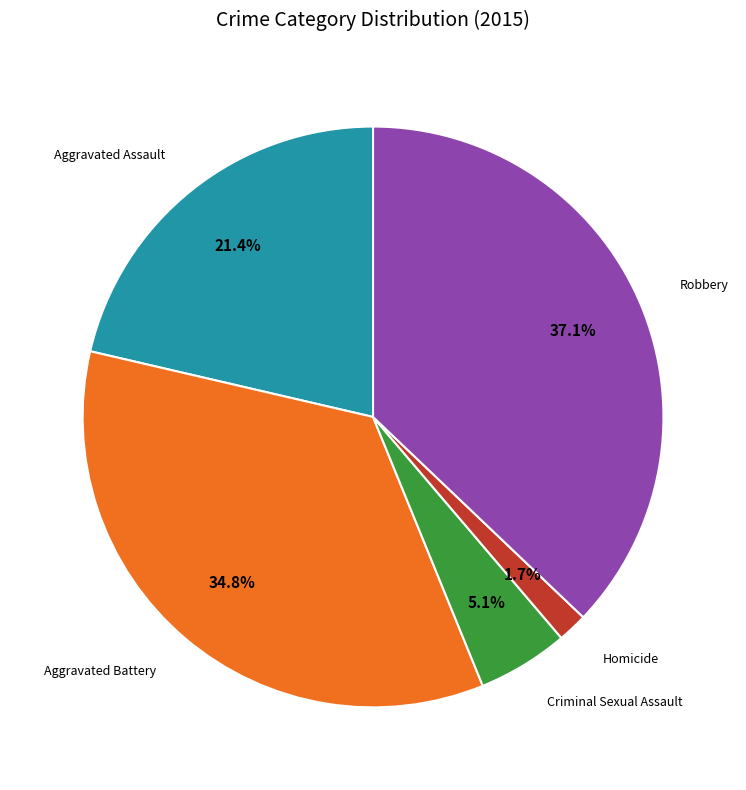

Is there any slice that represents more than half of the pie?

No